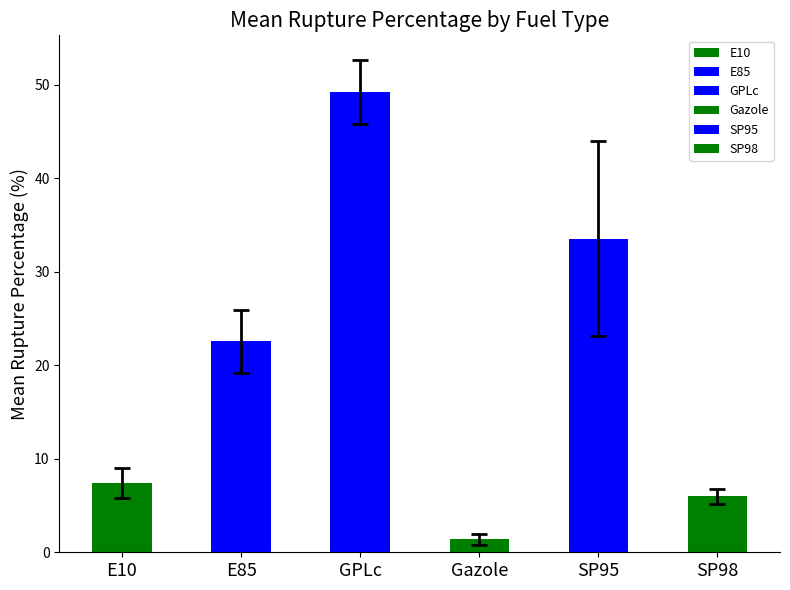

What is the sum of the values at E85 and Gazole?

23.9